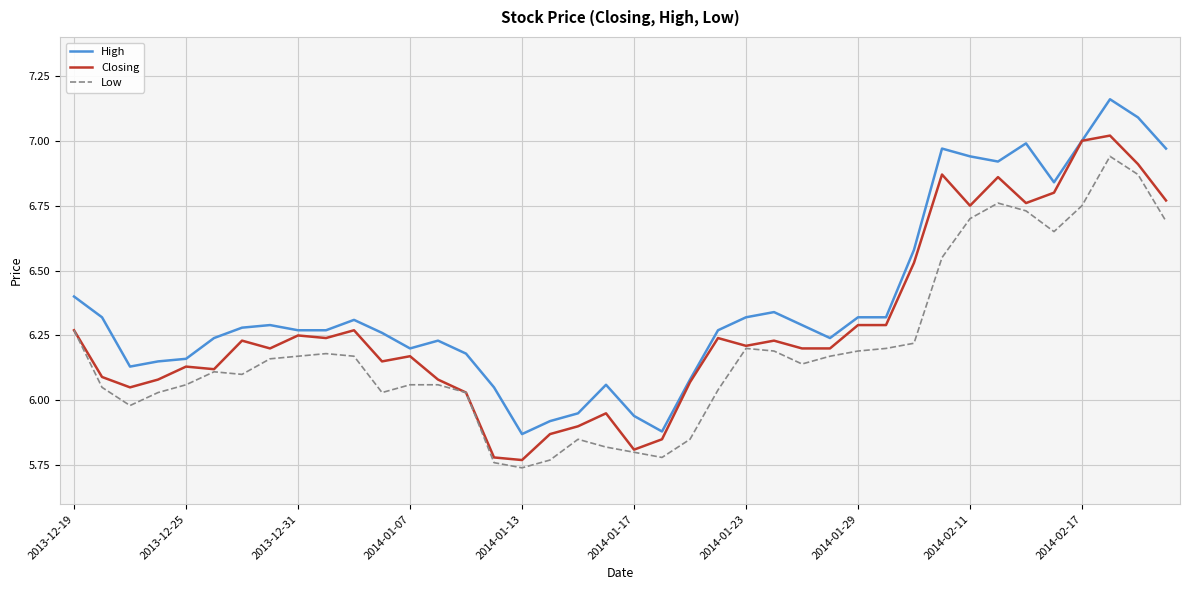

Which series has the largest total across all categories?

High